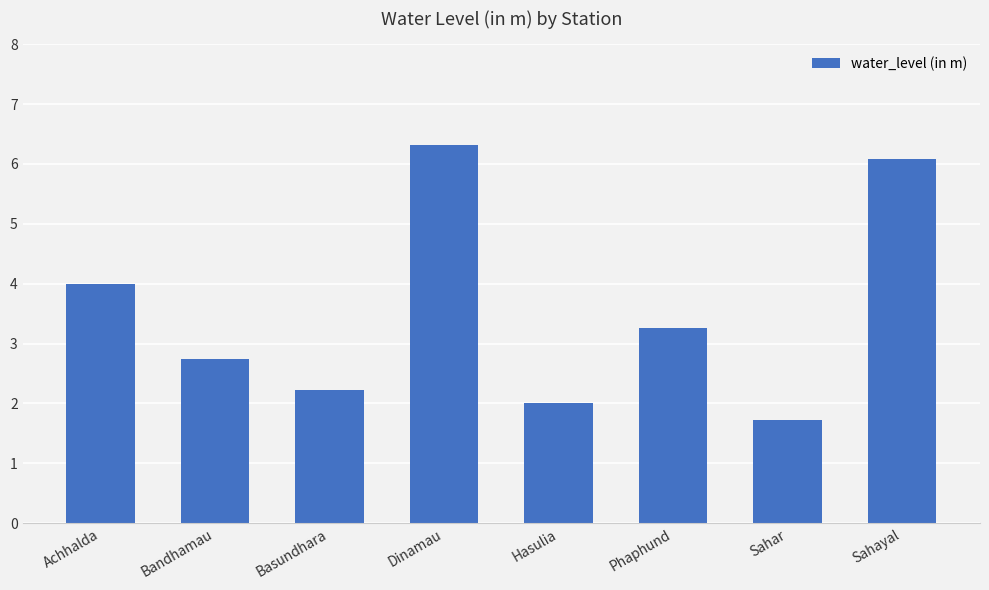

Does the chart contain stacked bars?

No